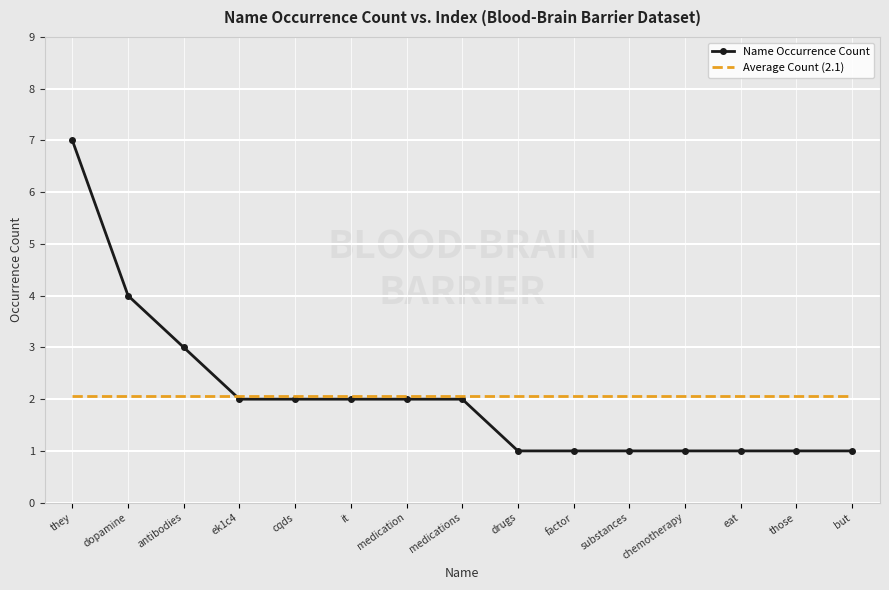

What value does the Average Count (2.1) series have at cqds?

2.1